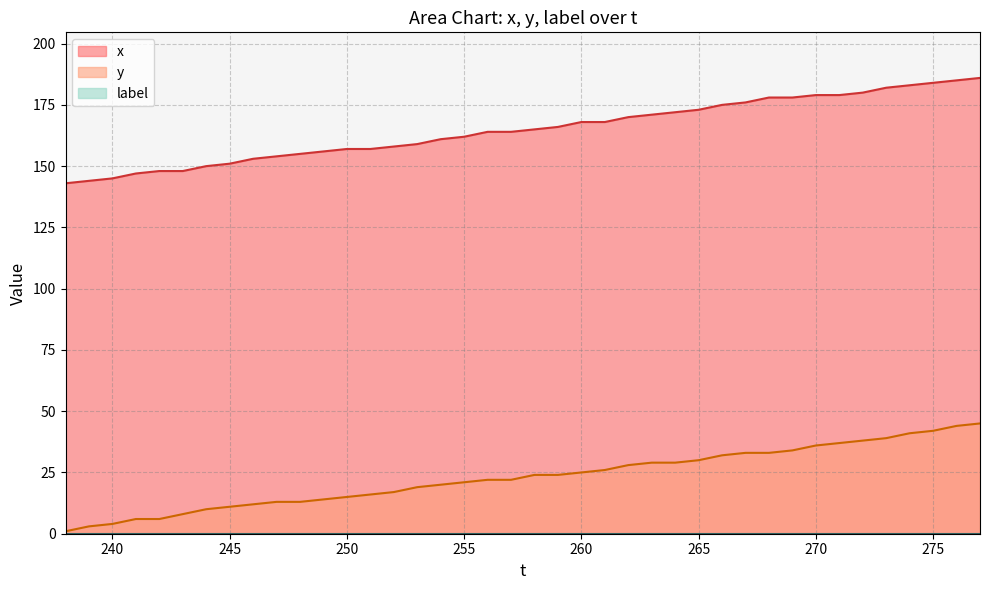

True or false: x and y intersect in this chart.

False